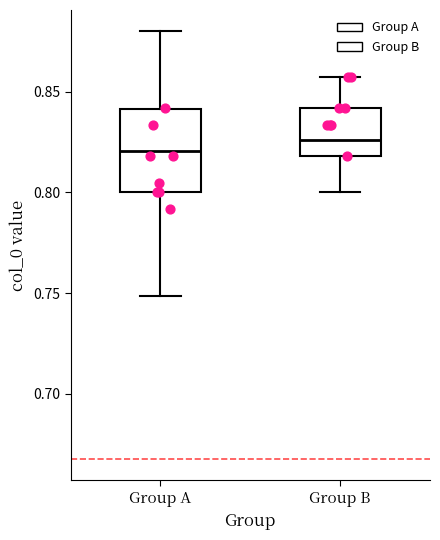

Reading left to right, read every box against the y-axis: the position of its median line, the range the box covers, and the ends of its whiskers. The values are not printed on the chart, so give them approximately, as read against the axis.

Group A: median 0.820, box 0.800 to 0.840, whiskers 0.750 to 0.880
Group B: median 0.825, box 0.820 to 0.840, whiskers 0.800 to 0.855